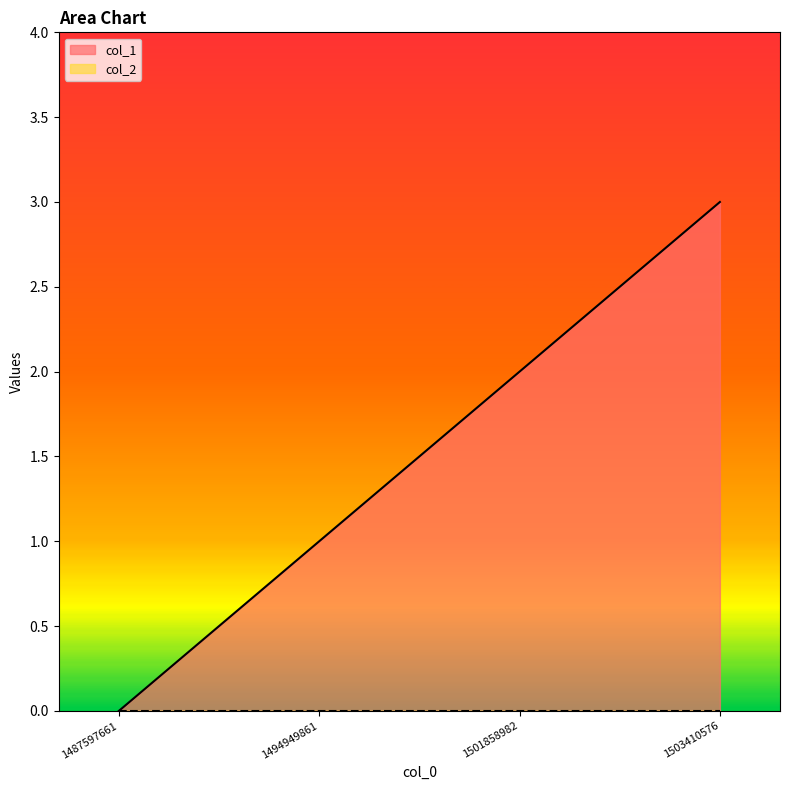

What is the sum of the values at 1501858982 and 1494949861?

3